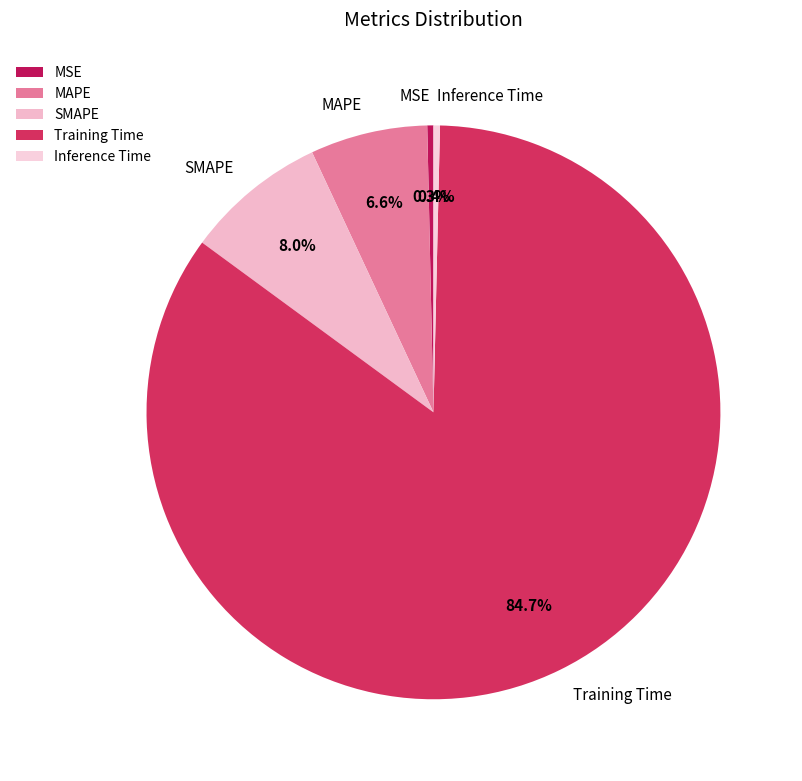

To the nearest percent, what is the difference between the MSE and SMAPE slice percentages?

8%